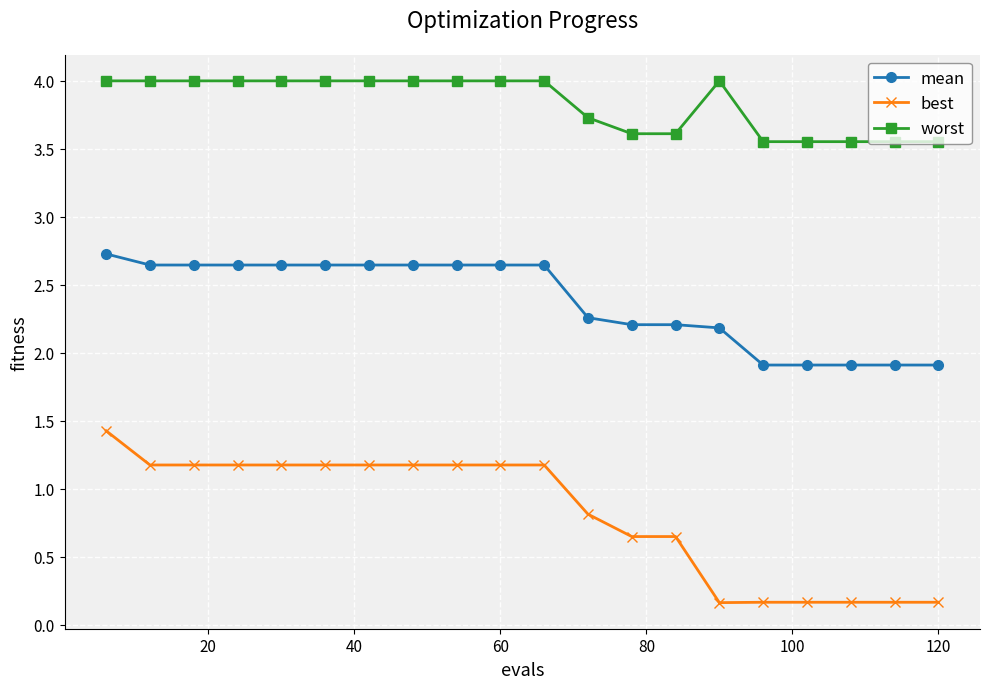

Which series has the largest range (max minus min)?

best